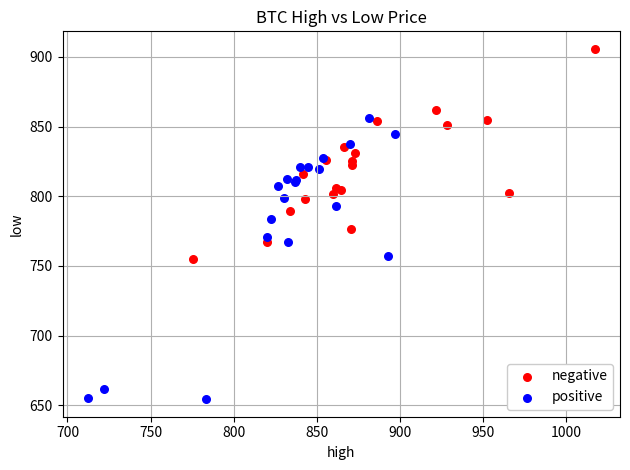

Which series reaches the minimum Y coordinate?

positive